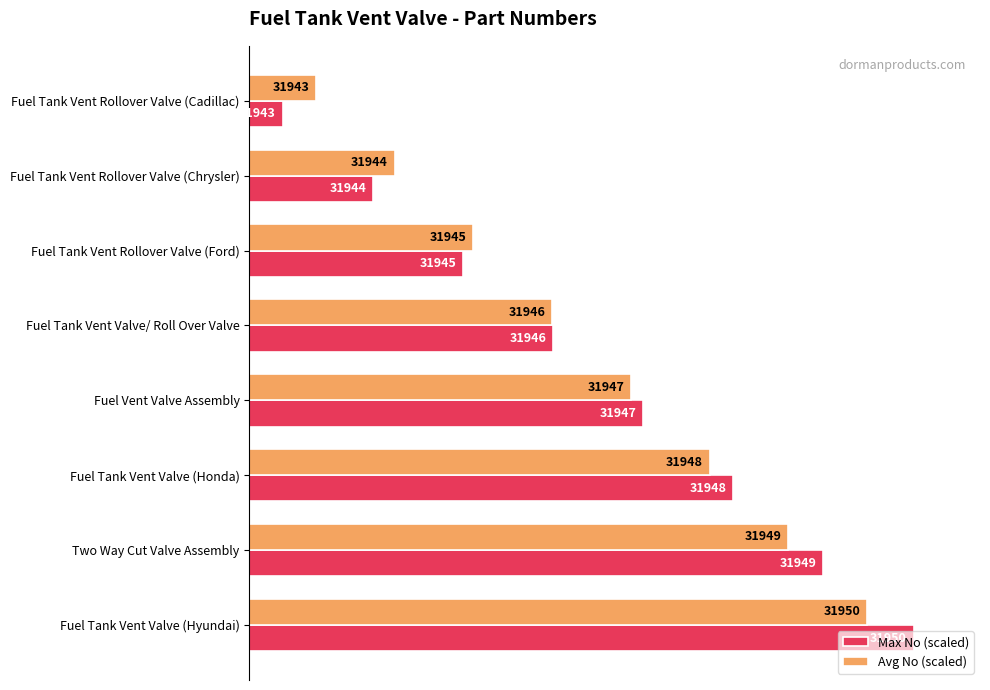

What are all the series names shown in the legend?

Max No (scaled), Avg No (scaled)